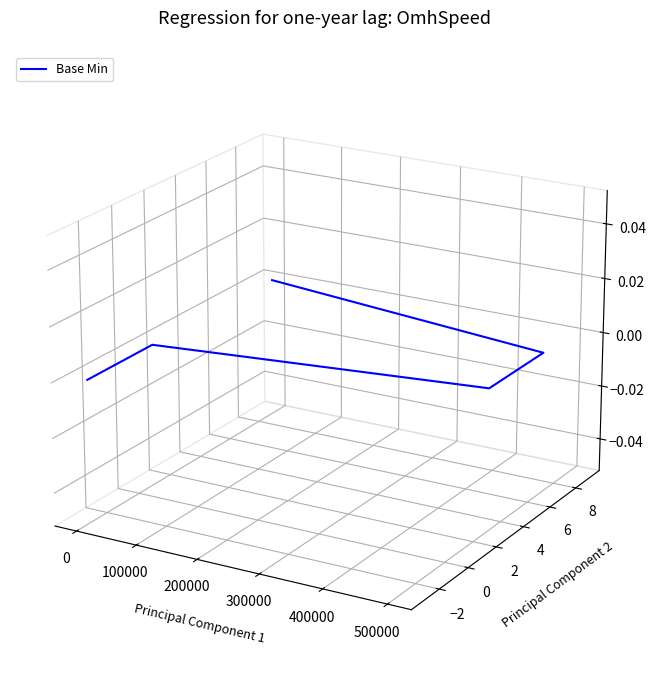

What is the label of the 3rd point from the right?

300000